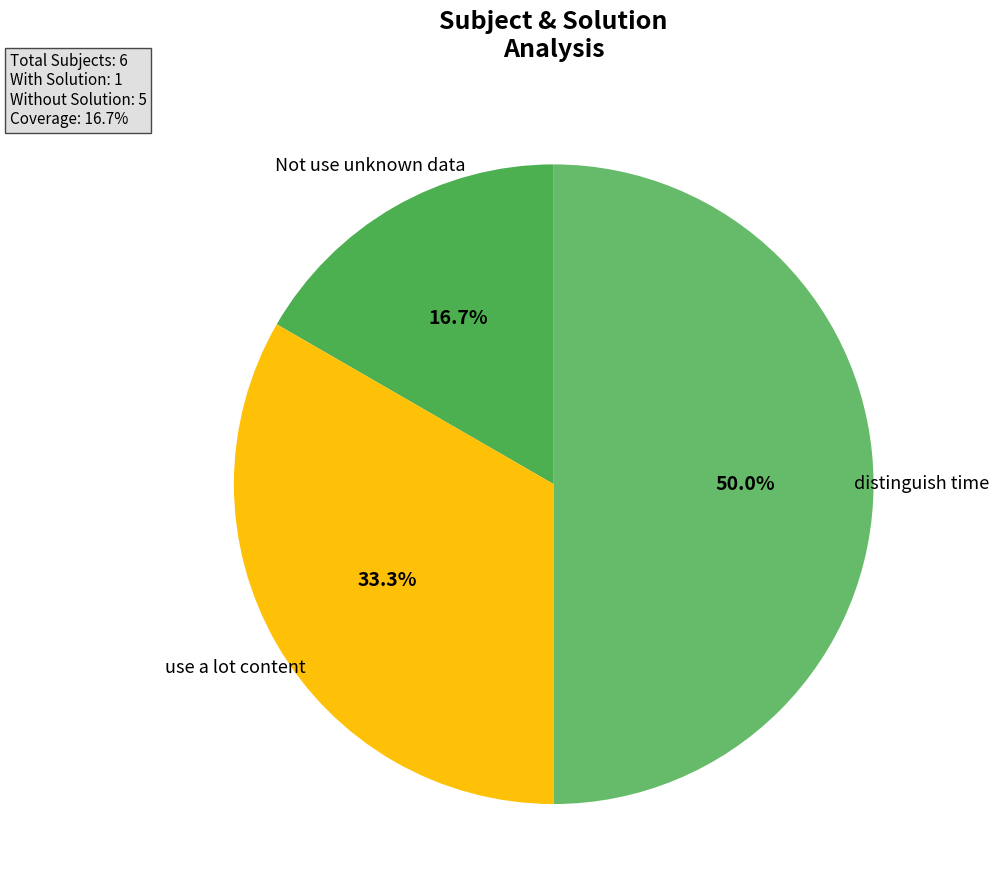

Which slice is the smallest?

Not use unknown data